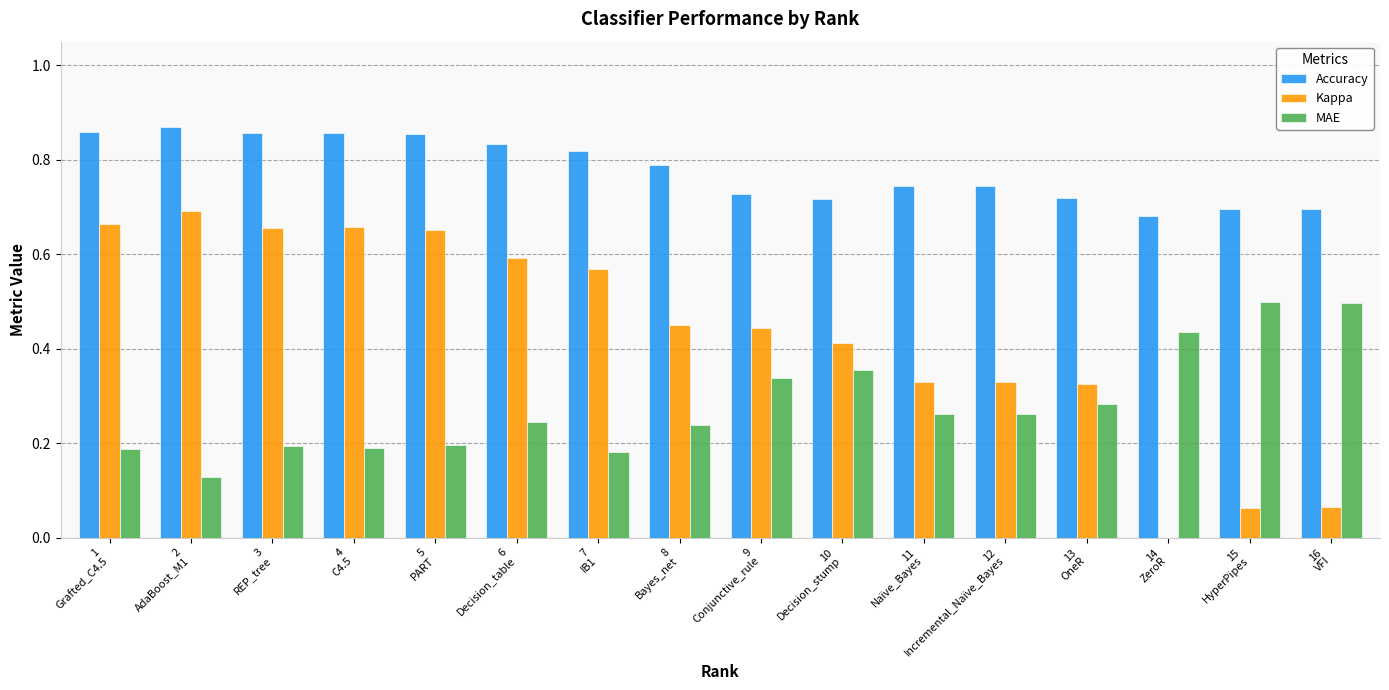

What is the total value across all series at 7
IB1?

1.6